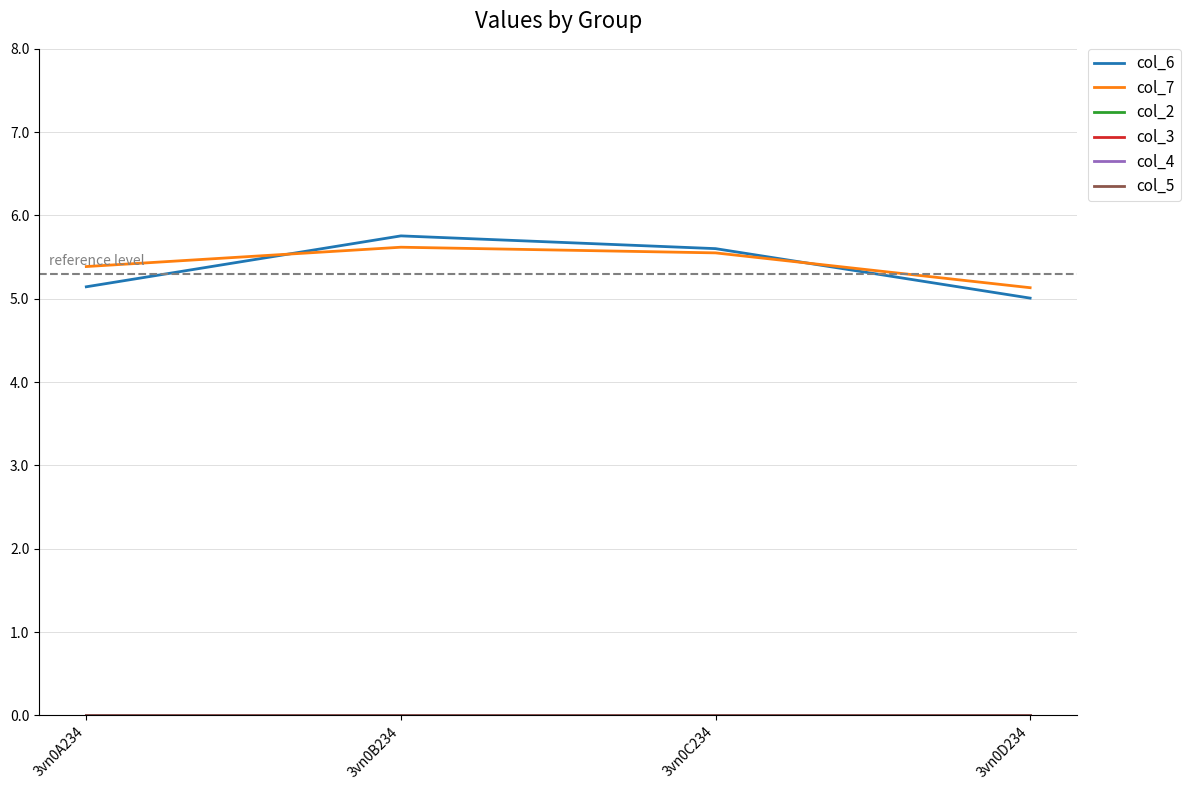

Is it true that col_6 equals 2.4 at 3vn0A234?

False